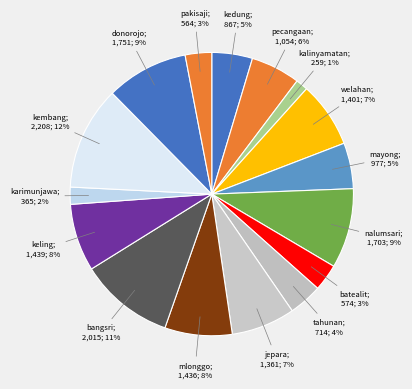

Count the number of slices in the pie.

16